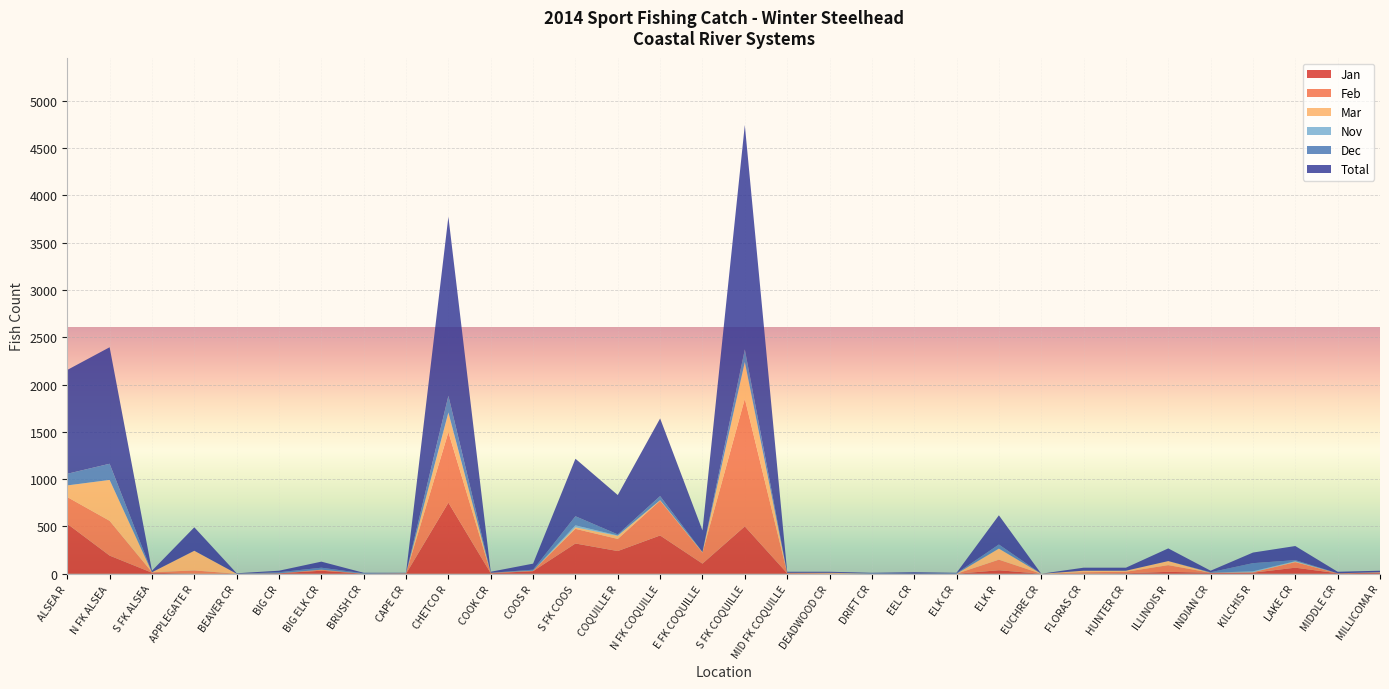

Reading left to right, what are all the values shown in this chart?

Jan: 528	192	11	0	0	5	32	0	0	752	5	27	320	240	405	107	501	5	0	0	0	0	37	0	0	5	20	11	11	64	5	11
Feb: 283	368	5	35	0	0	11	0	5	746	5	5	155	128	368	117	1349	5	5	0	0	0	112	0	16	16	71	0	5	59	0	0
Mar: 123	432	0	208	0	0	0	0	0	203	0	0	16	32	5	5	389	0	5	0	0	0	117	0	16	11	43	0	0	5	0	5
Nov: 0	0	0	0	0	0	0	0	0	5	0	0	21	5	0	0	0	0	0	0	0	0	0	0	0	0	0	0	10	5	0	0
Dec: 123	171	0	0	0	11	21	5	0	176	0	11	96	11	43	0	133	0	0	5	0	5	43	0	0	0	0	5	86	11	0	0
Total: 1098	1232	16	248	5	16	64	5	5	1893	11	64	608	416	821	229	2373	11	11	5	16	5	309	0	32	32	134	16	112	149	16	16